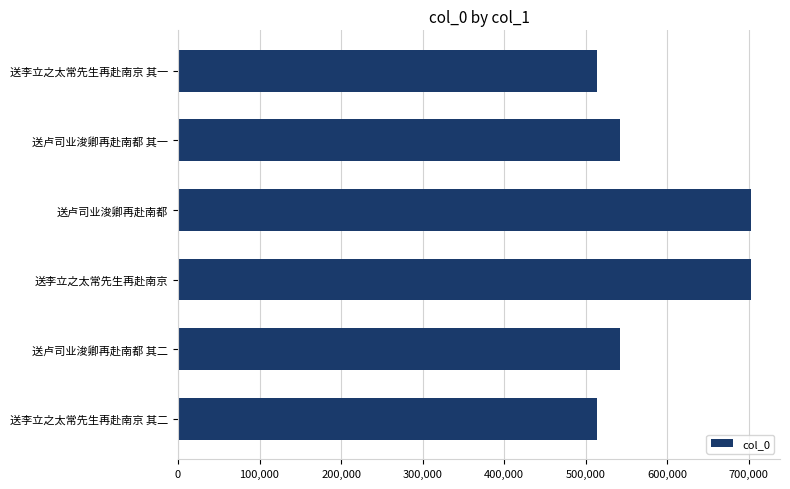

The value at 送李立之太常先生再赴南京 其一 is 513419. True or false?

True